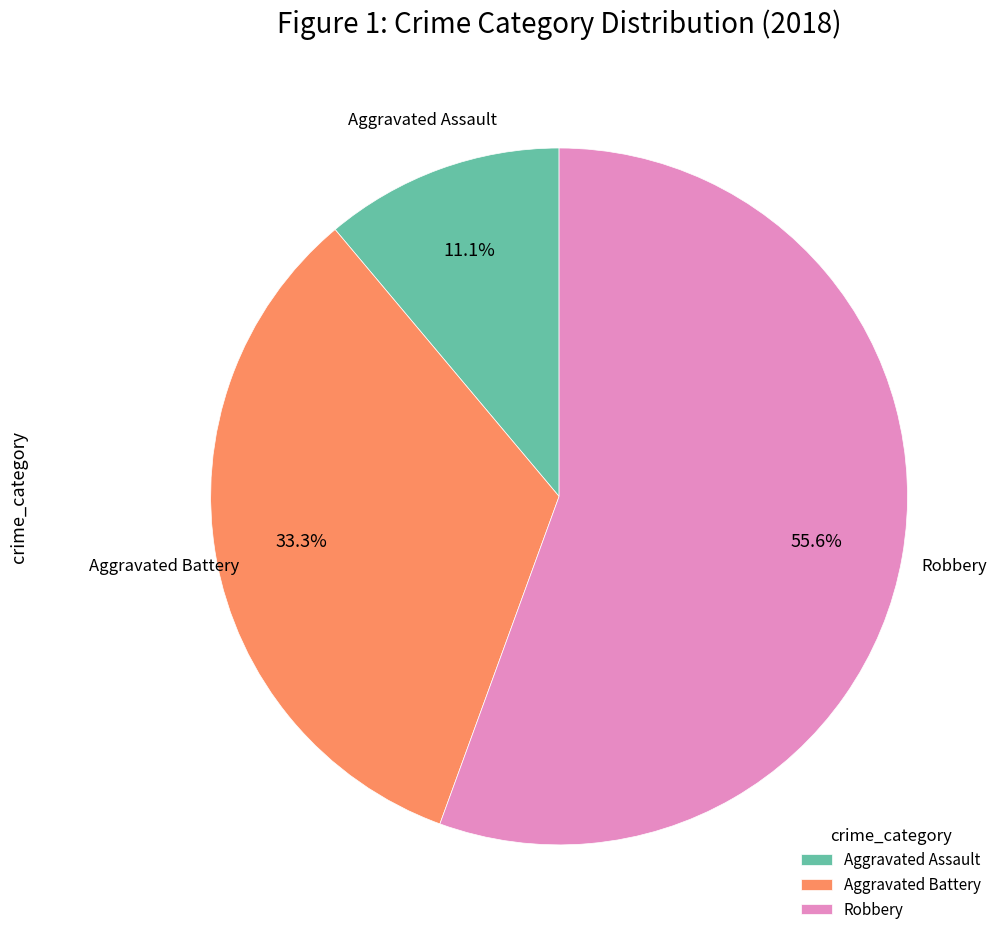

Is Aggravated Battery the majority of the pie?

No